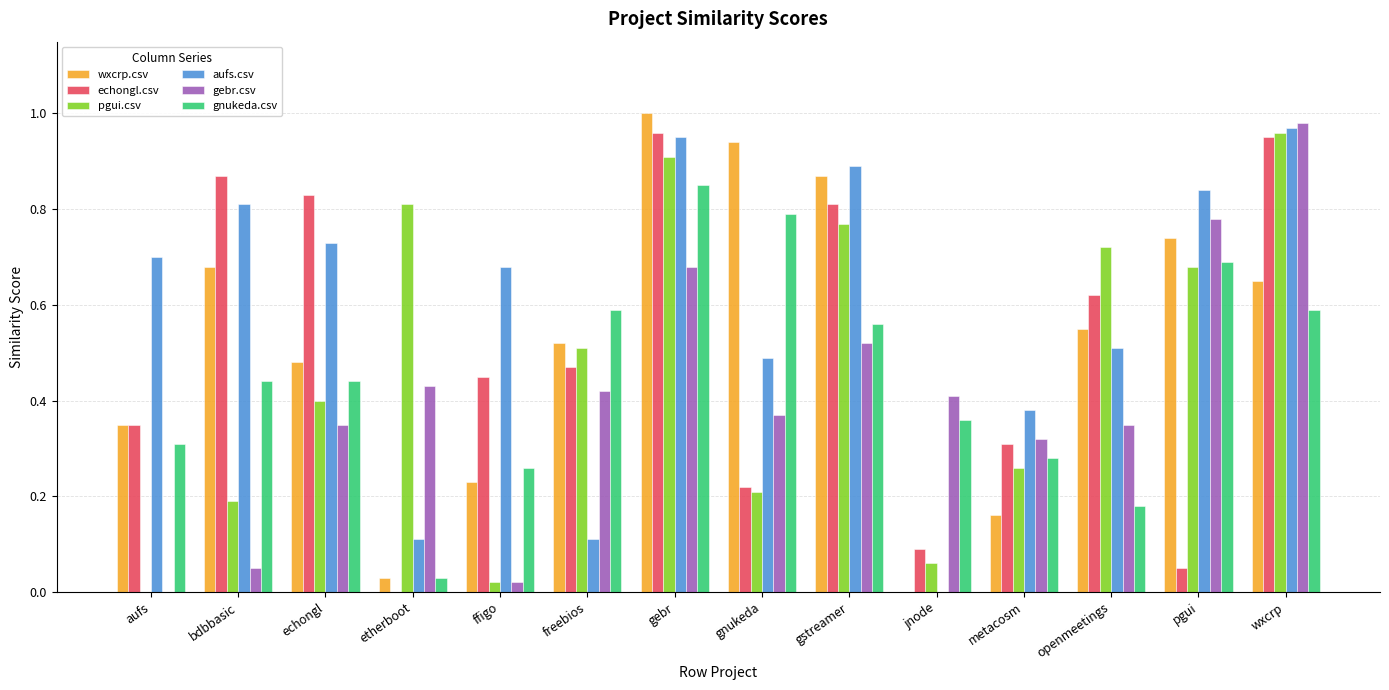

Which series has the largest total across all categories?

aufs.csv